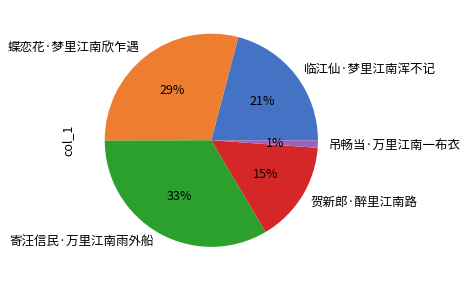

How many slices are in this pie chart?

5